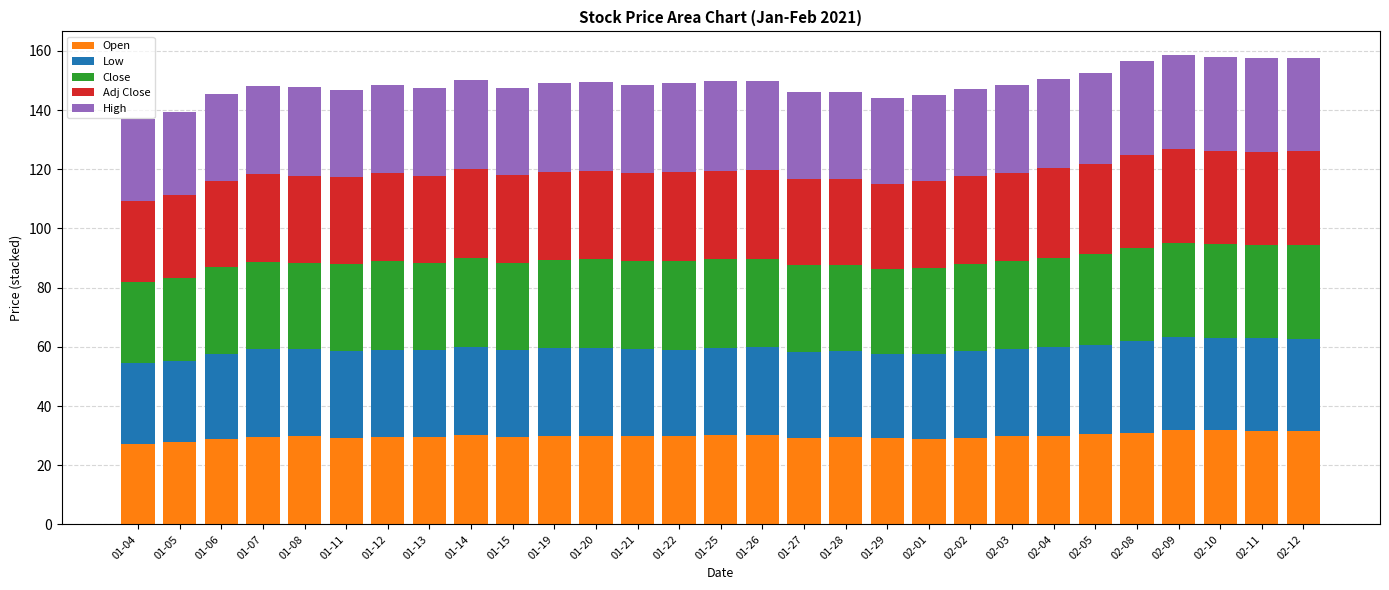

What is the total value across all series at 02-04?

150.6